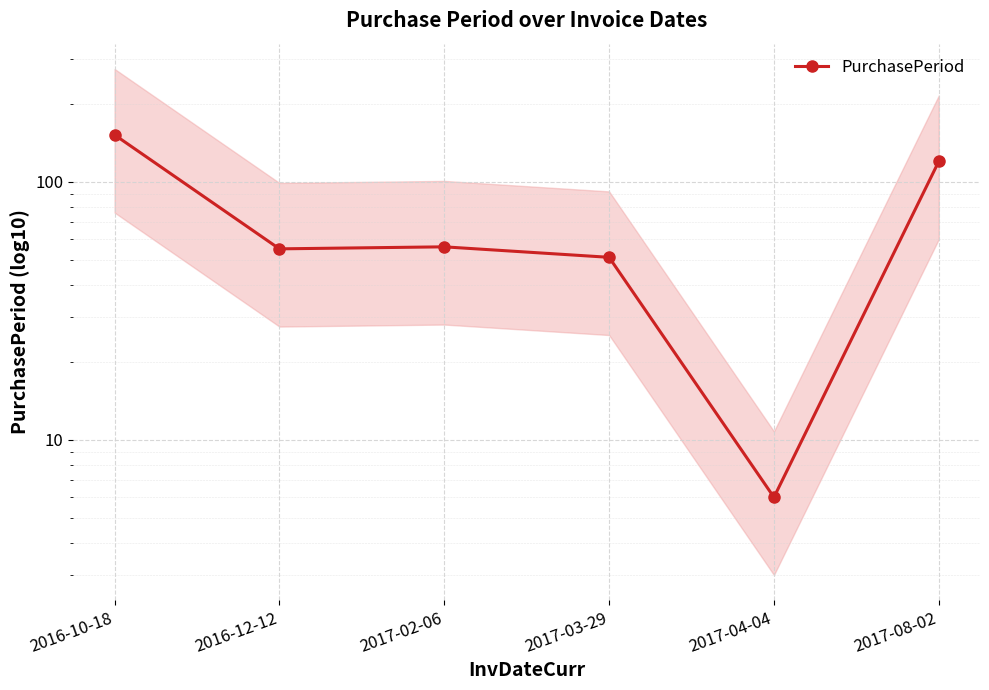

What is the label of the 1st point from the left?

2016-10-18